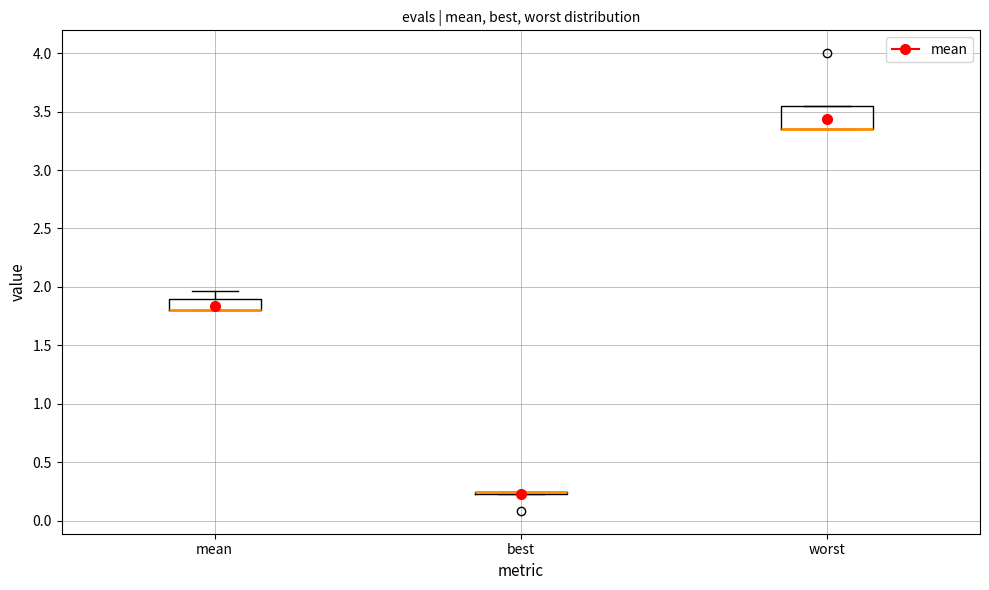

Reading left to right, transcribe this box plot: for each box, give where its median line is, the range the box spans, and where its two whiskers end, as read against the y-axis. The values are not printed on the chart, so give them approximately, as read against the axis.

mean: median 1.80 (drawn on the box's lower edge), box 1.80 to 1.90, whiskers 1.80 to 1.95
best: box collapsed to a line at 0.25, whiskers 0.20 to 0.25
worst: median 3.35 (drawn on the box's lower edge), box 3.35 to 3.55, whiskers 3.35 to 3.55